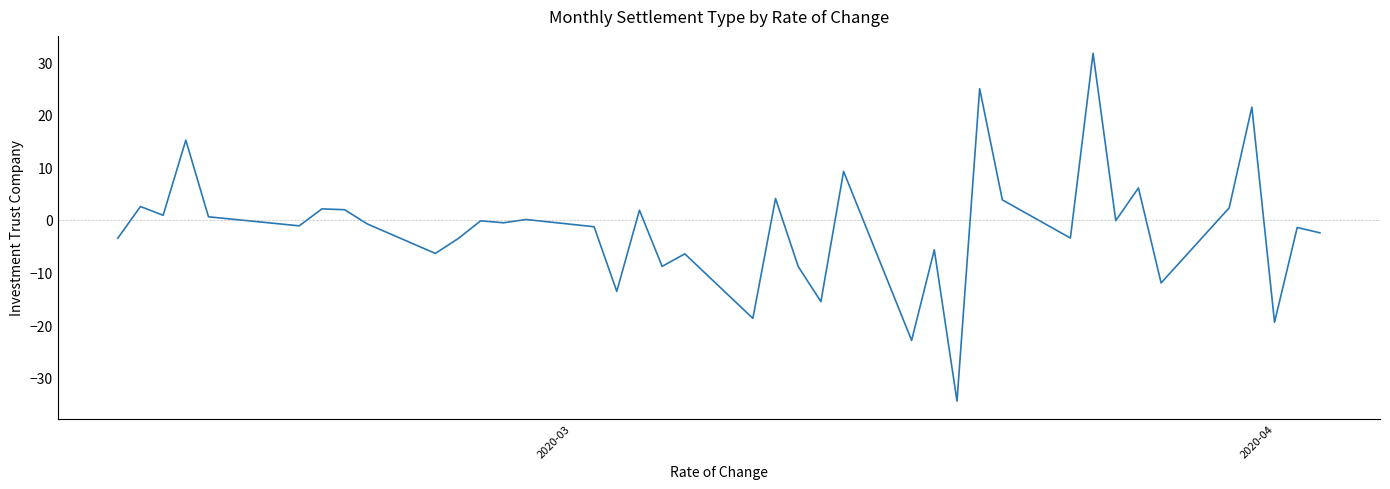

What is the smallest value displayed?

-34.5